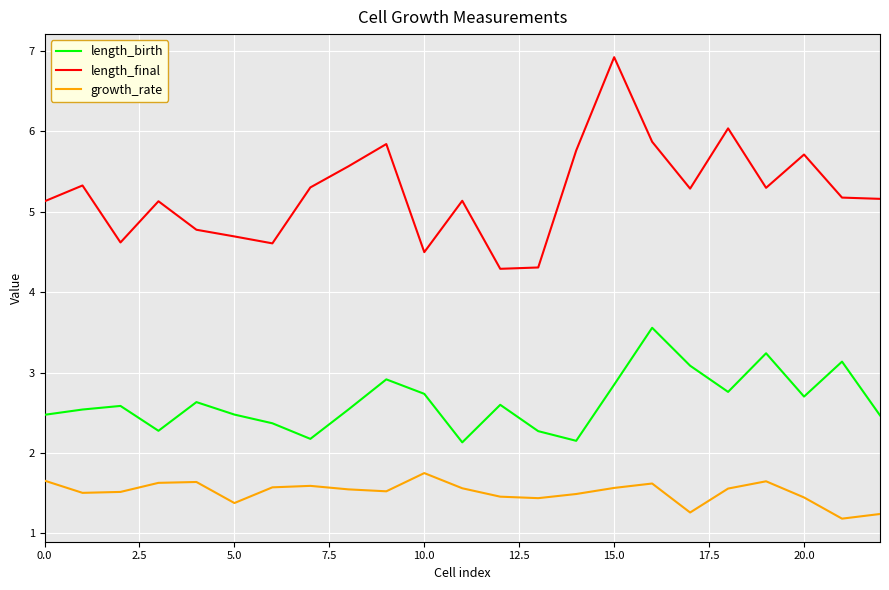

True or false: growth_rate and length_final cross at least once.

False